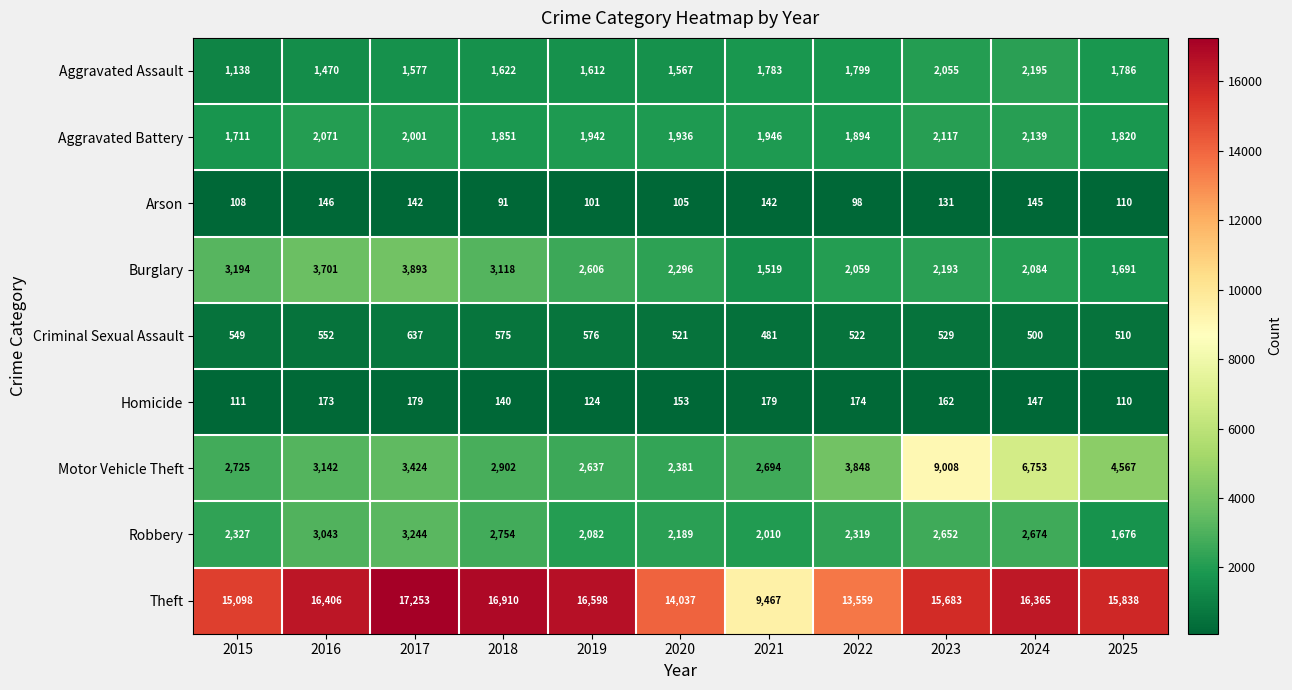

True or false: Homicide has a value of 181 at 2019.

False